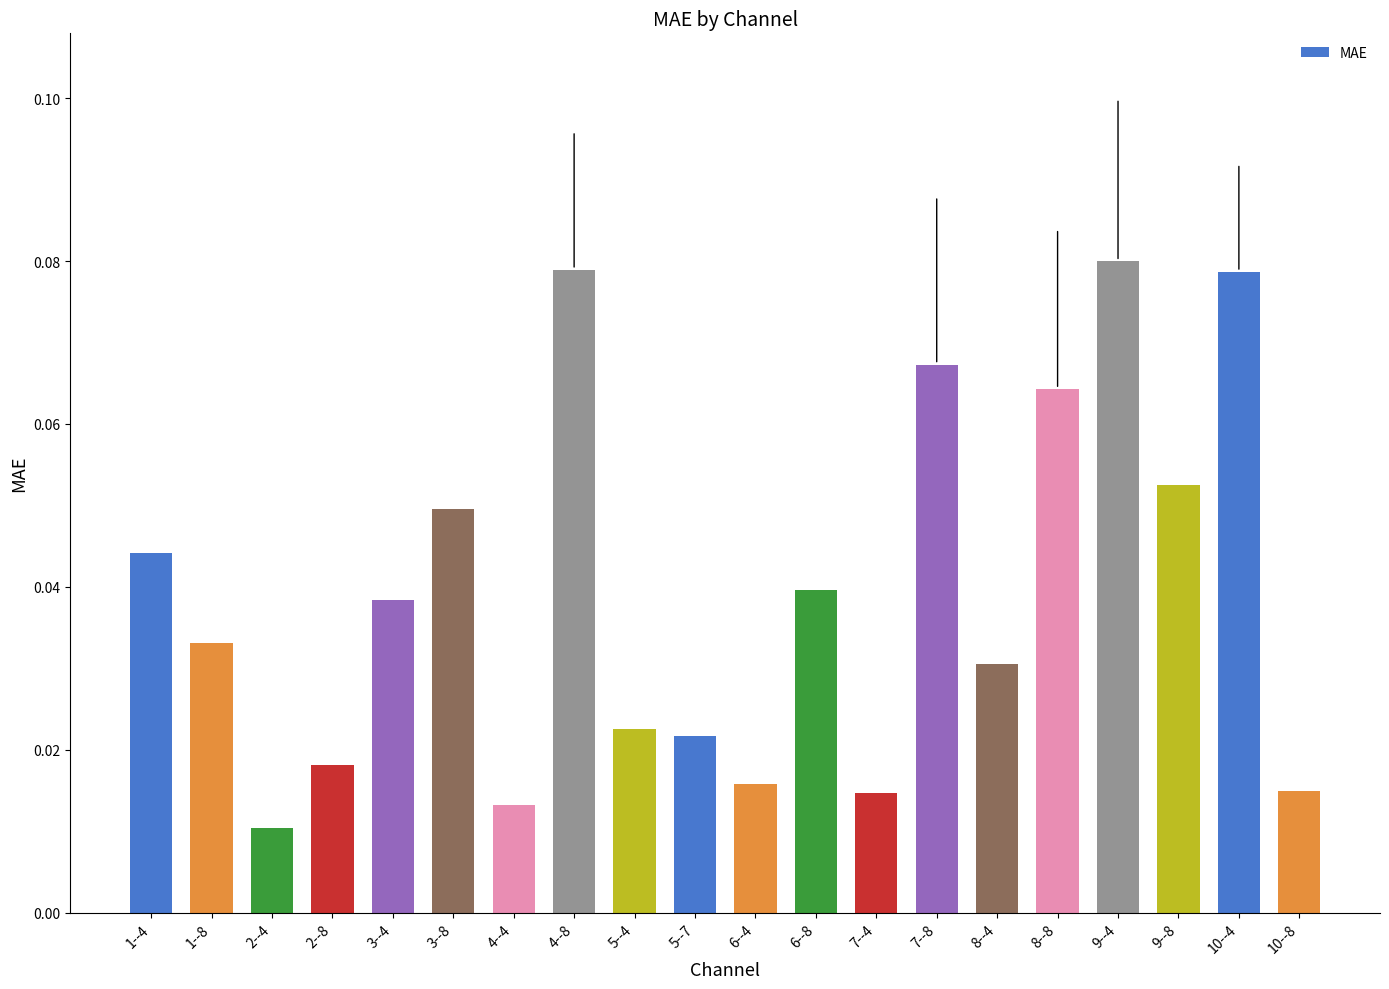

How many categories are shown in the chart?

20